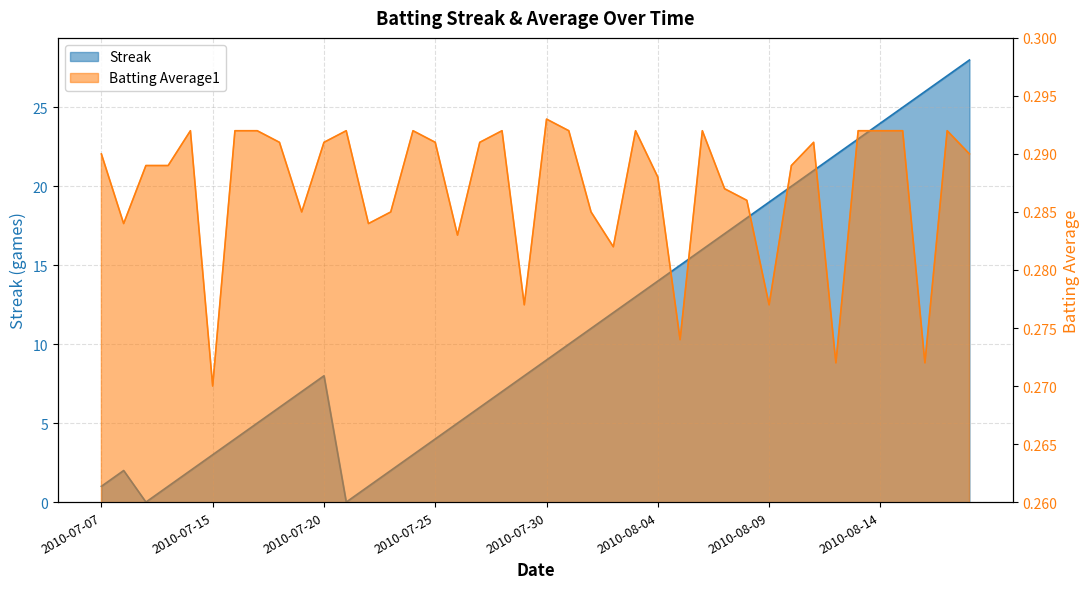

What position from the left is 2010-08-10?

32